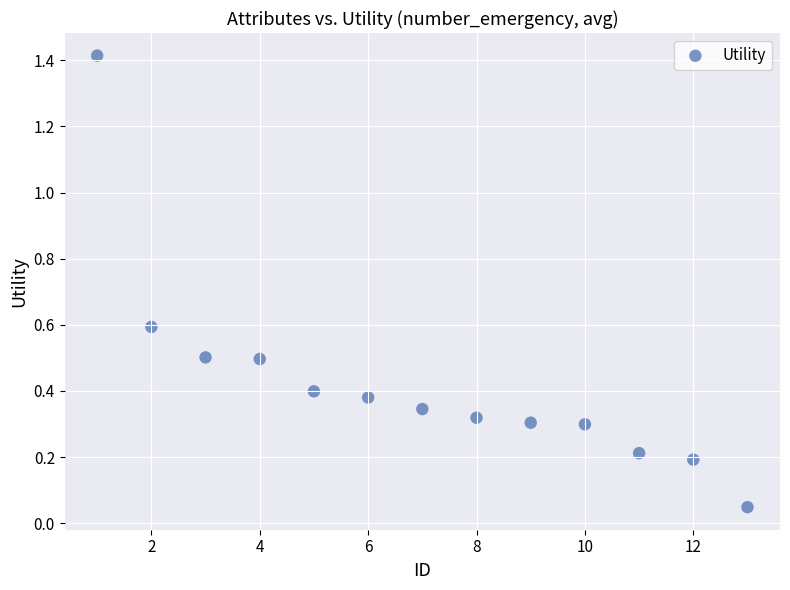

What is the range of Y values (max minus min)?

1.4